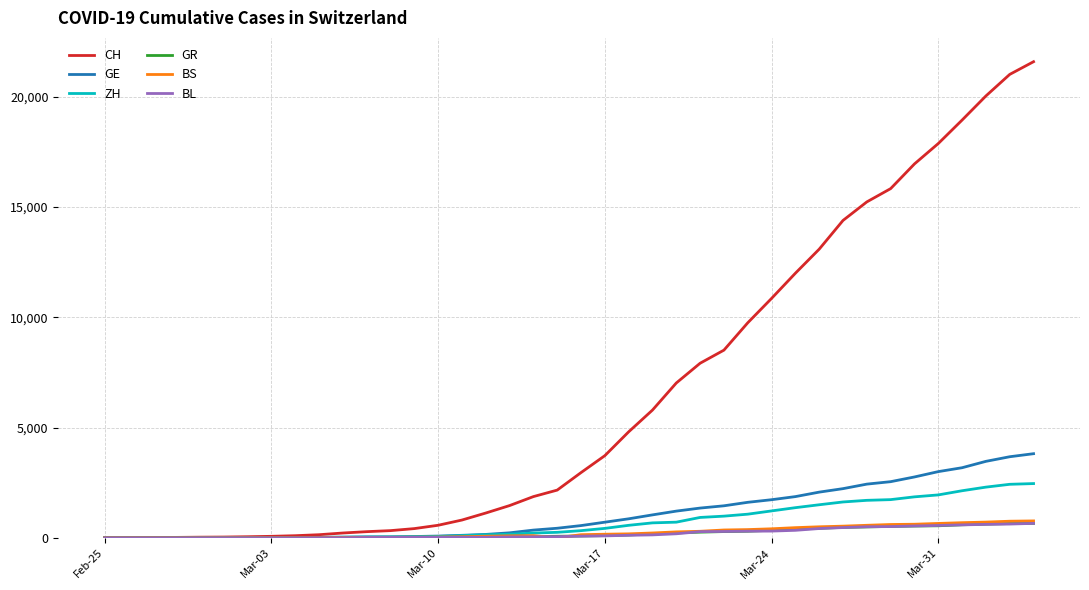

Which series has the largest range (max minus min)?

CH